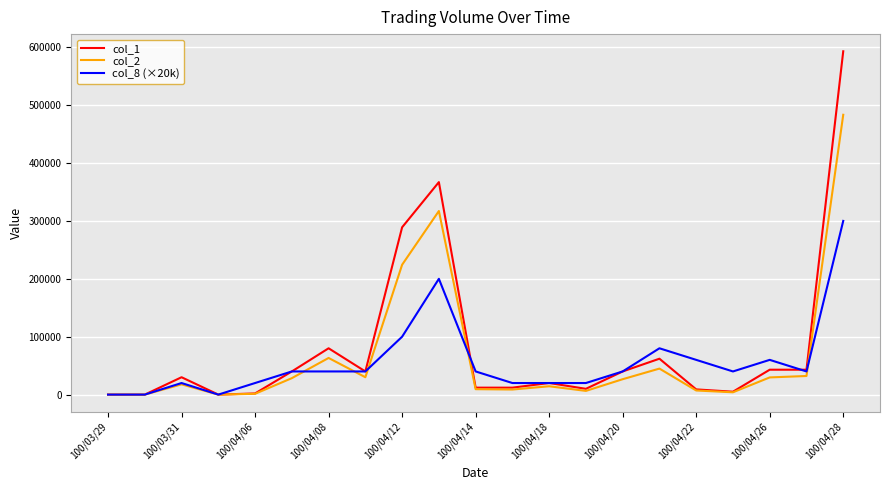

Rank the series by their maximum value, from highest to lowest.

col_1, col_2, col_8 (×20k)